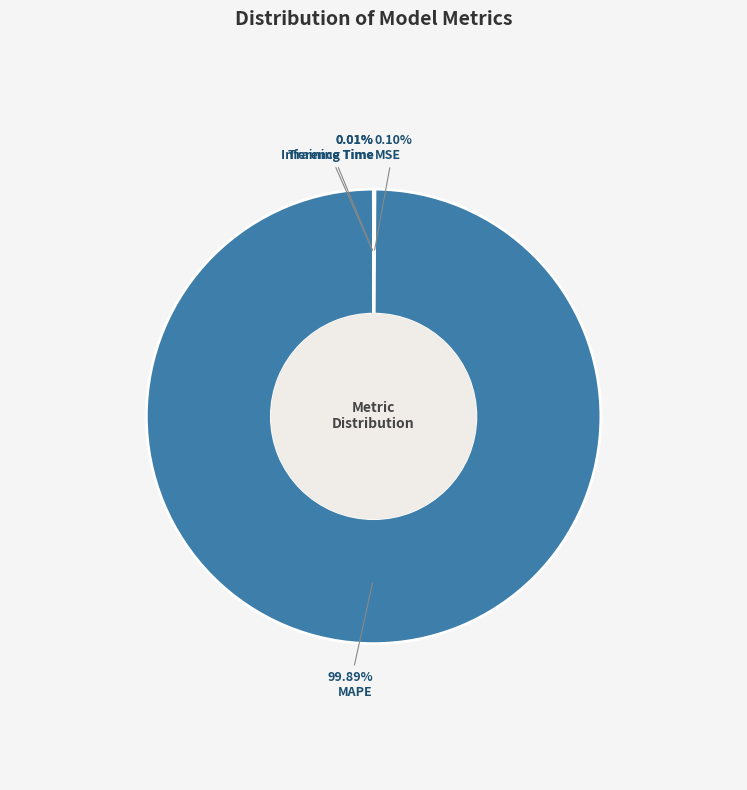

Is there a majority slice in this chart?

Yes